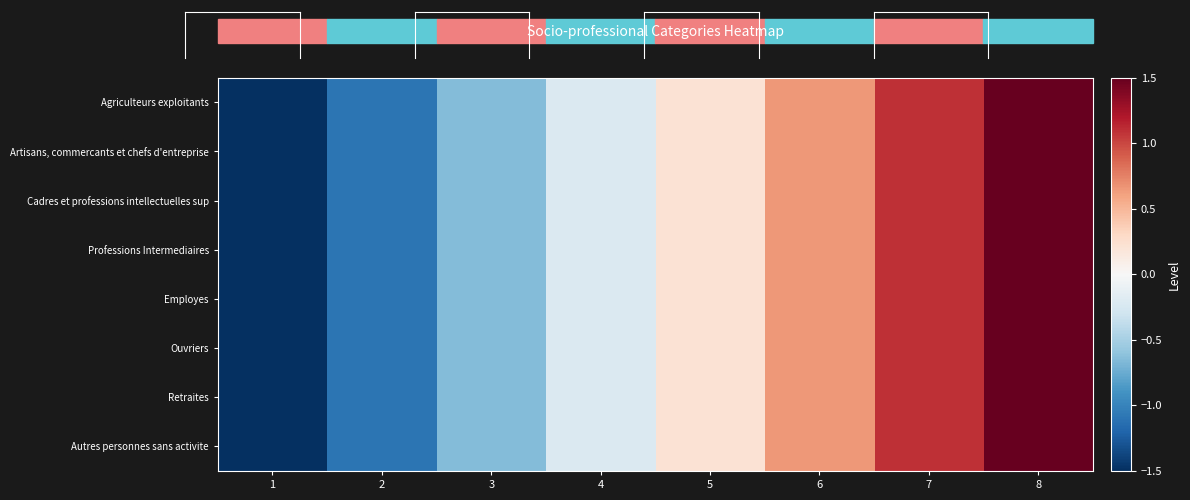

Reading left to right, extract all data points from this chart.

Agriculteurs exploitants: 1=-1.5	2=-1.1	3=-0.7	4=-0.2	5=0.2	6=0.7	7=1.1	8=1.5
Artisans, commercants et chefs d'entreprise: 1=-1.5	2=-1.1	3=-0.7	4=-0.2	5=0.2	6=0.7	7=1.1	8=1.5
Cadres et professions intellectuelles sup: 1=-1.5	2=-1.1	3=-0.7	4=-0.2	5=0.2	6=0.7	7=1.1	8=1.5
Professions Intermediaires: 1=-1.5	2=-1.1	3=-0.7	4=-0.2	5=0.2	6=0.7	7=1.1	8=1.5
Employes: 1=-1.5	2=-1.1	3=-0.7	4=-0.2	5=0.2	6=0.7	7=1.1	8=1.5
Ouvriers: 1=-1.5	2=-1.1	3=-0.7	4=-0.2	5=0.2	6=0.7	7=1.1	8=1.5
Retraites: 1=-1.5	2=-1.1	3=-0.7	4=-0.2	5=0.2	6=0.7	7=1.1	8=1.5
Autres personnes sans activite: 1=-1.5	2=-1.1	3=-0.7	4=-0.2	5=0.2	6=0.7	7=1.1	8=1.5